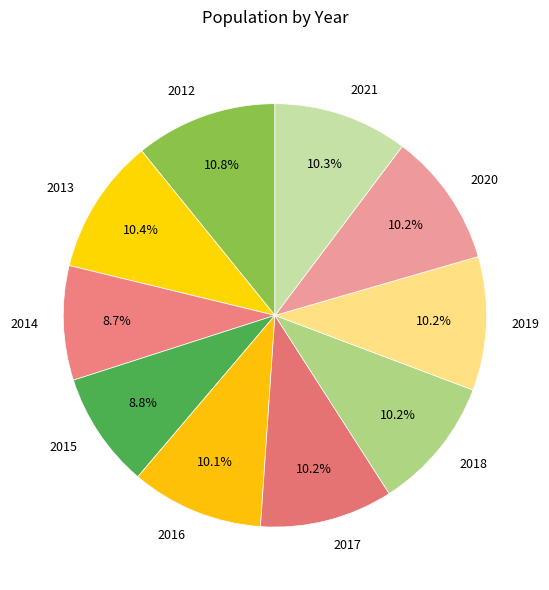

To the nearest percent, what portion does 2017 represent?

10%